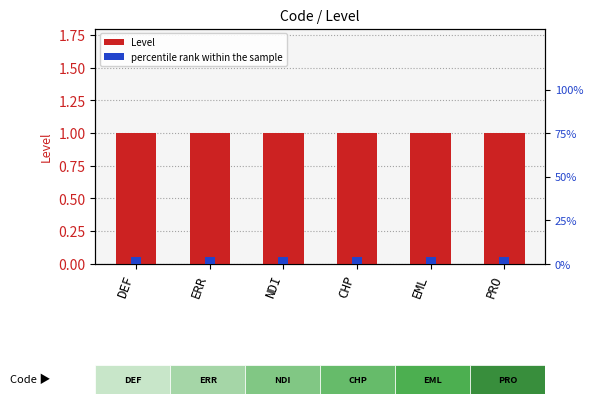

What is the average value of the Level series?

1.0